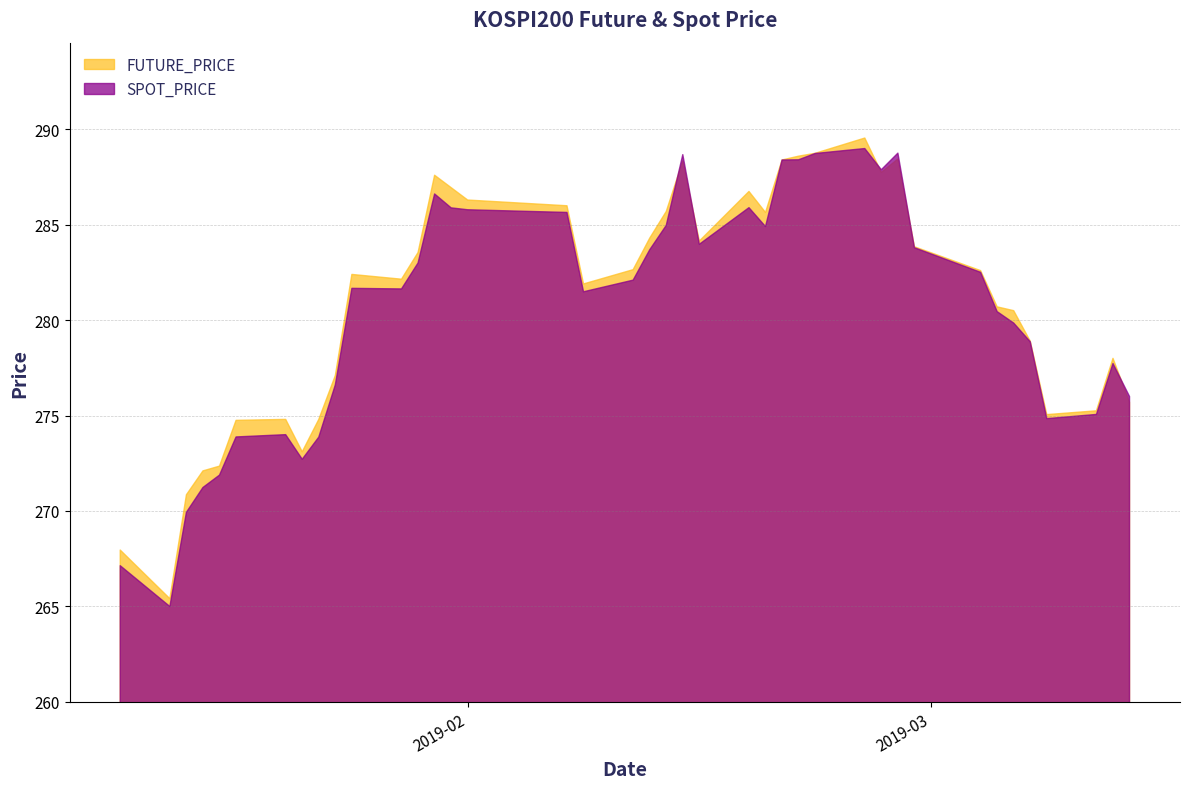

What is the sum of the SPOT_PRICE values at 2019-03-04 and 2019-02-15?

566.5